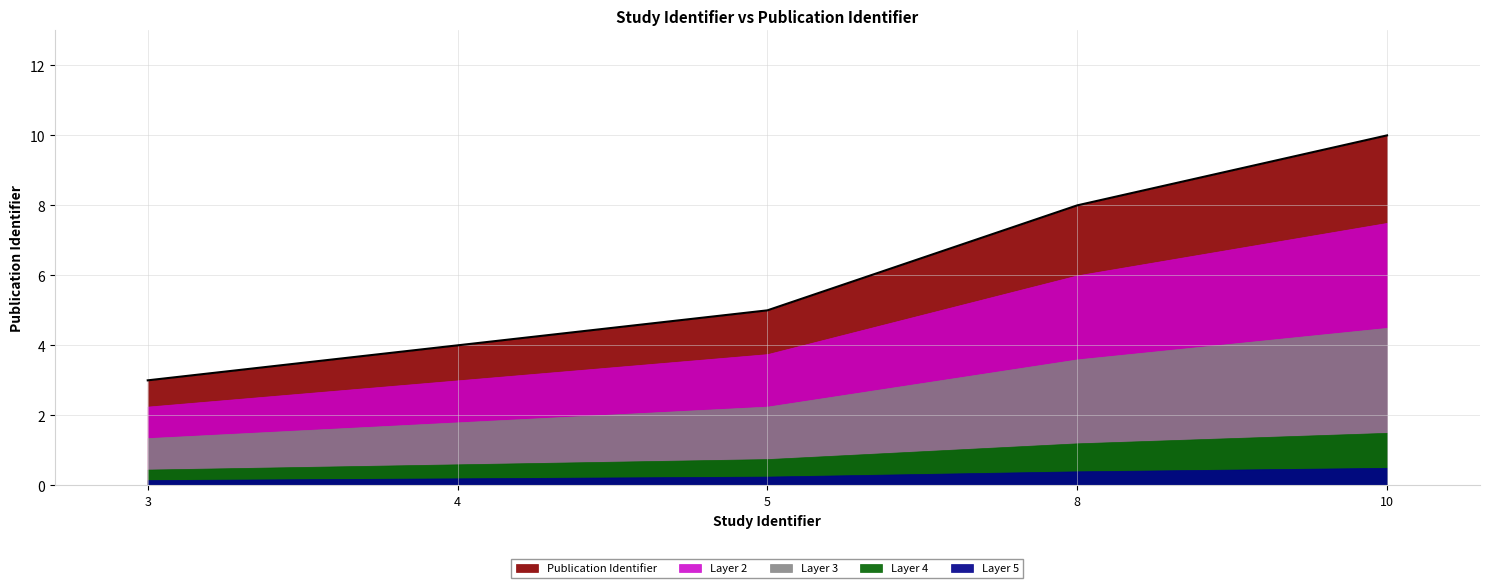

What is the minimum value shown in the chart?

3